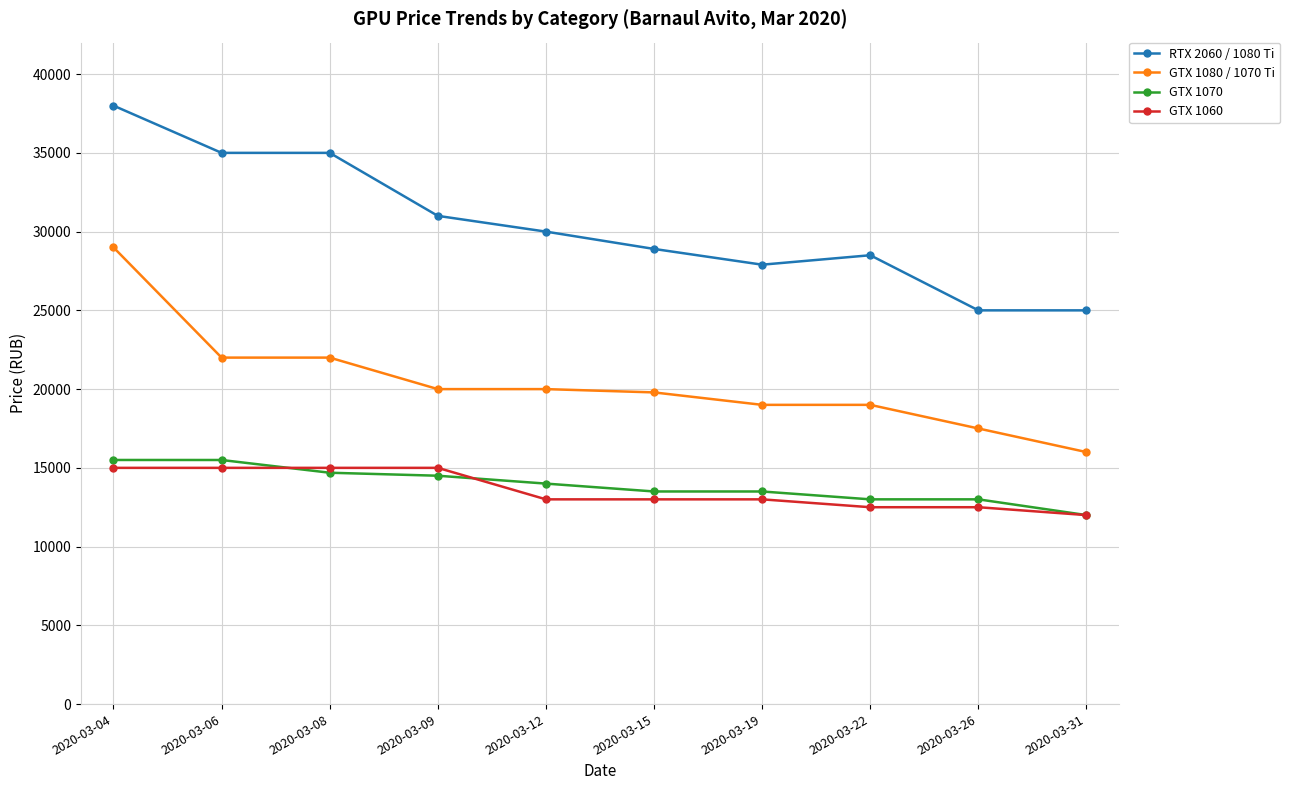

At which category does the chart reach its peak across all series?

2020-03-04